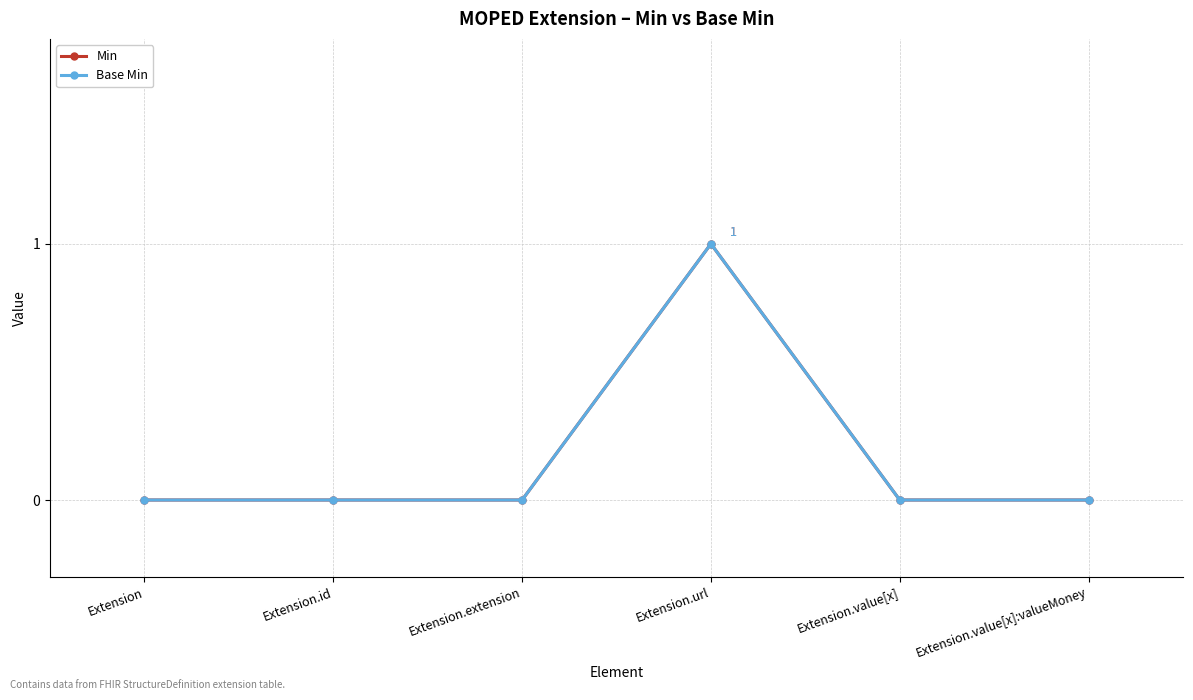

The value of Min at Extension.value[x] is 1. True or false?

False